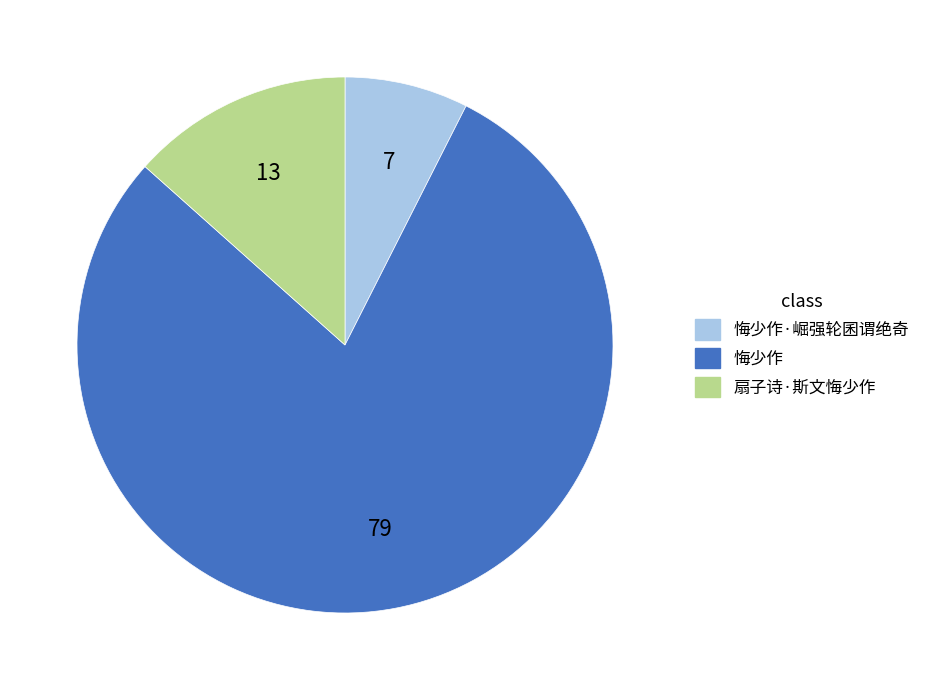

Does any single category account for the majority?

Yes